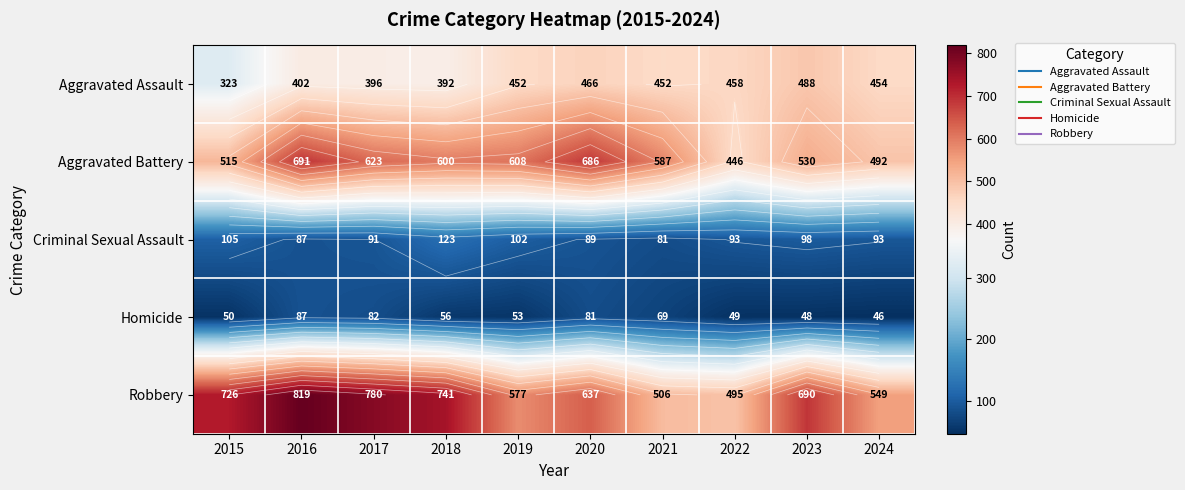

Where does the Aggravated Battery series first go above 600?

2016